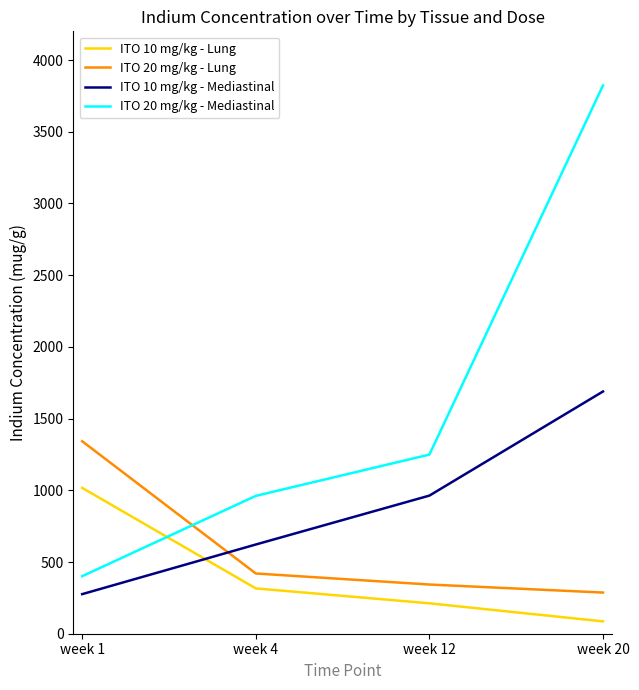

At which label does ITO 20 mg/kg - Lung reach its minimum?

week 20